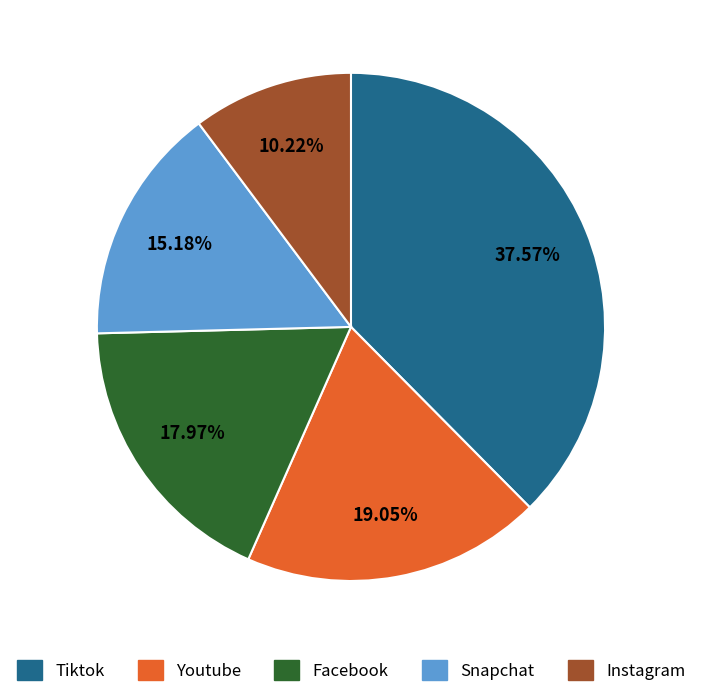

Does Facebook account for over 50% of the chart?

No